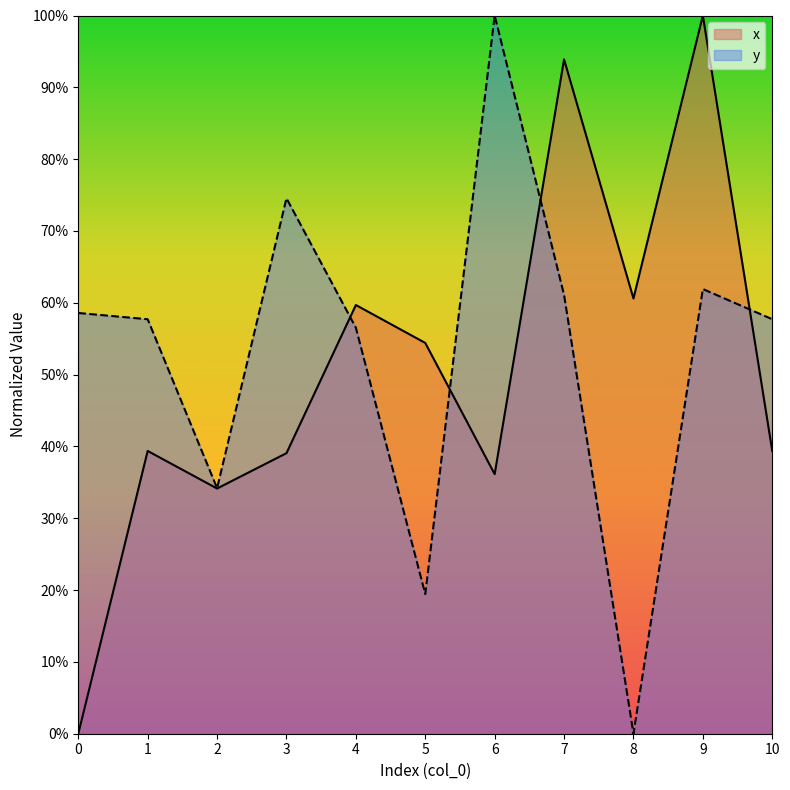

What value does the x series have at 2?

0.3